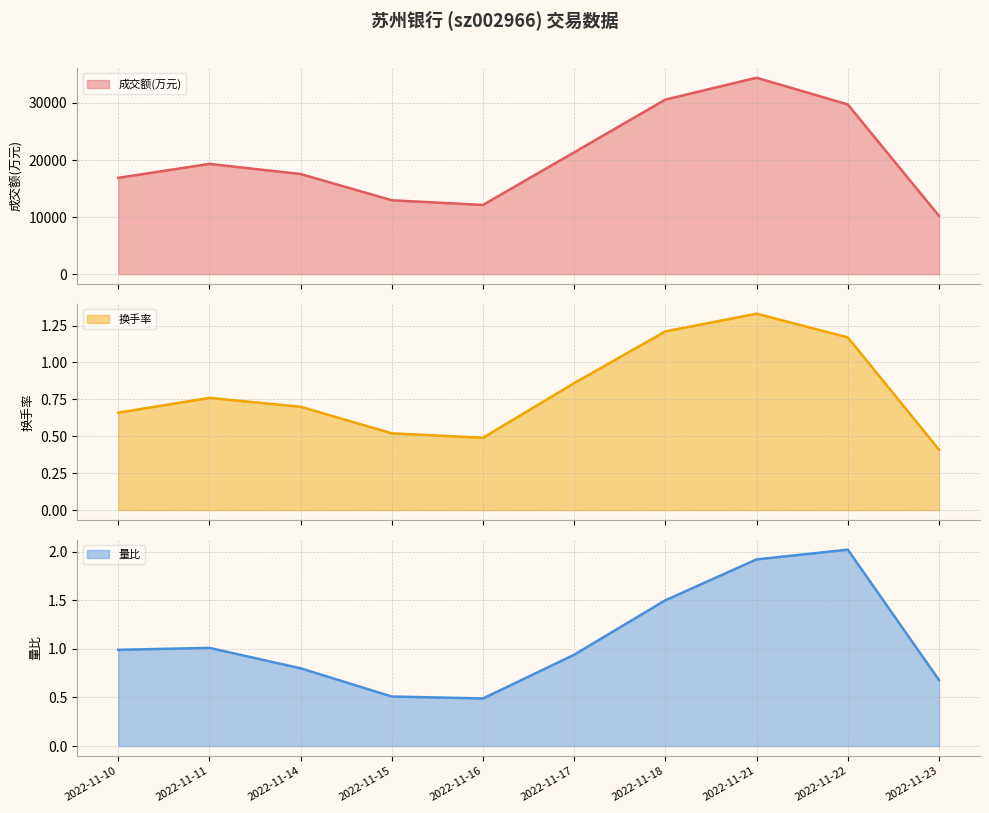

The 成交额(万元) series shows 17546.0 at 2022-11-14. True or false?

True